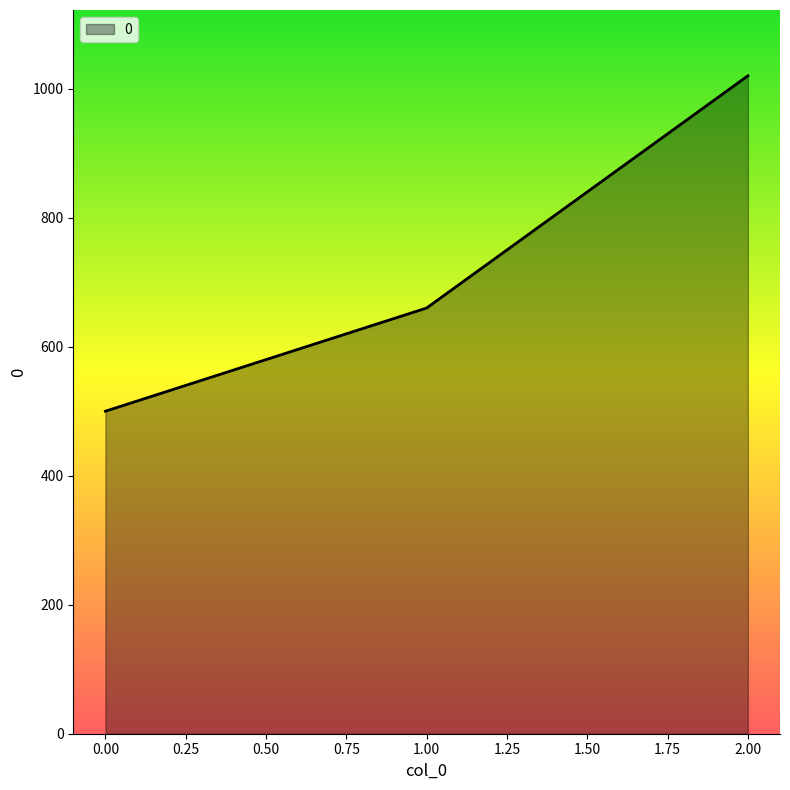

What is the ratio of the value at 0.00 to the value at 2.00?

0.5